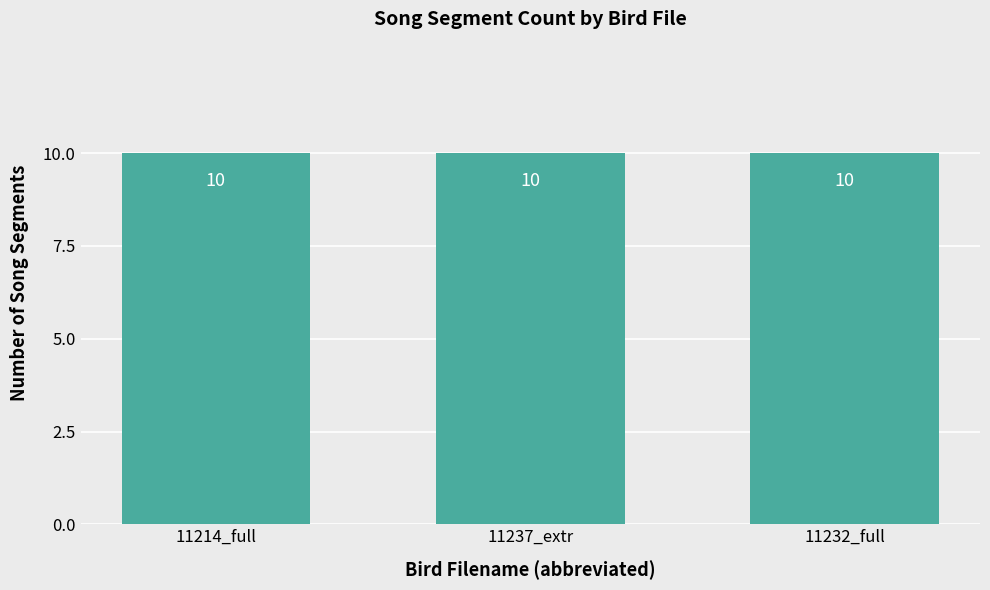

The chart shows a value of 1.3 at MNHN-SO-2016-11214_full.wav. True or false?

False